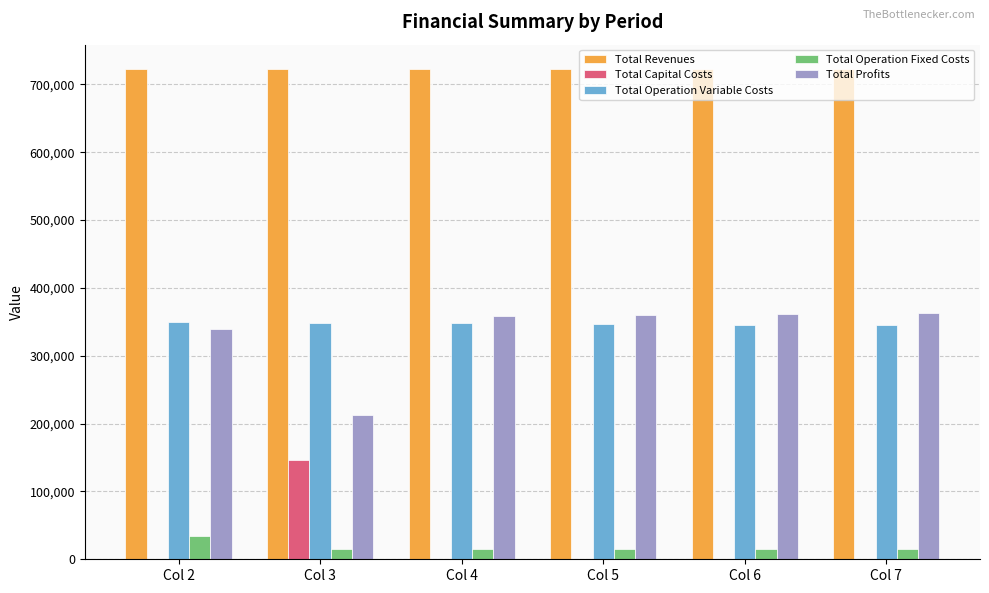

Does the chart contain stacked bars?

No